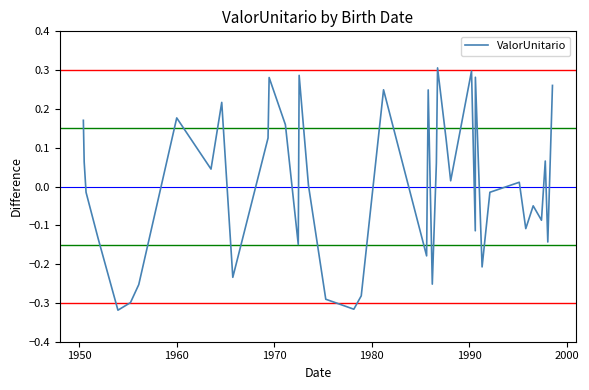

What is the difference between the second highest and second lowest values?

0.6